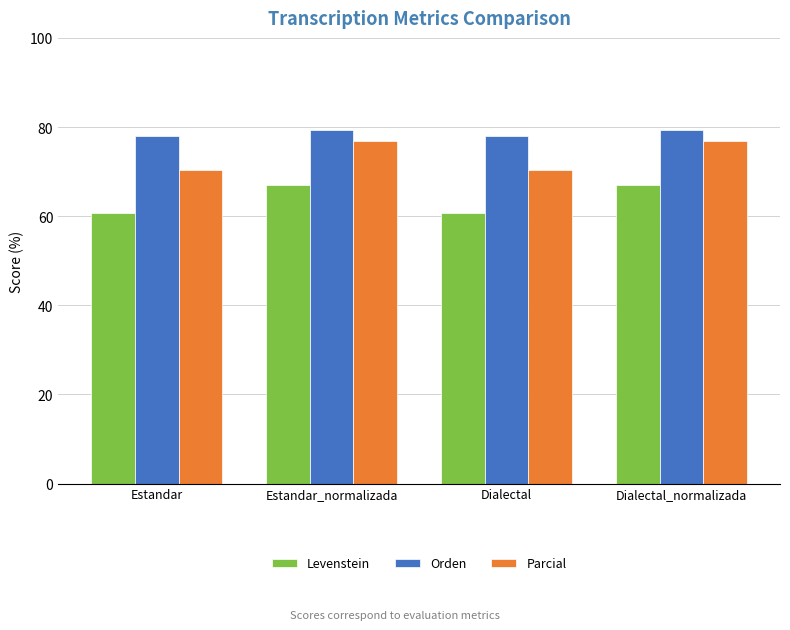

What is the minimum value for Levenstein?

60.6